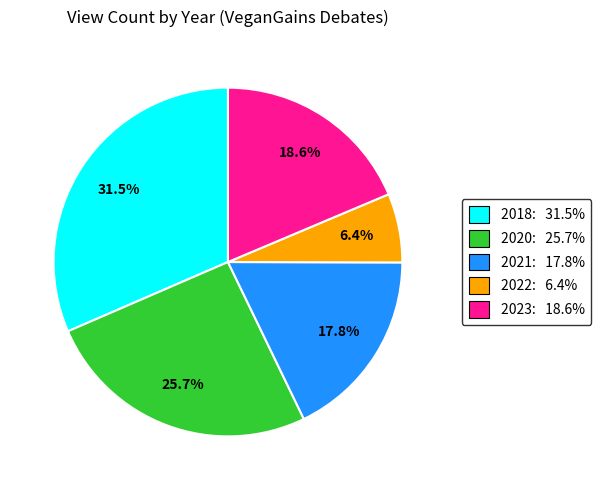

Does any single category account for the majority?

No